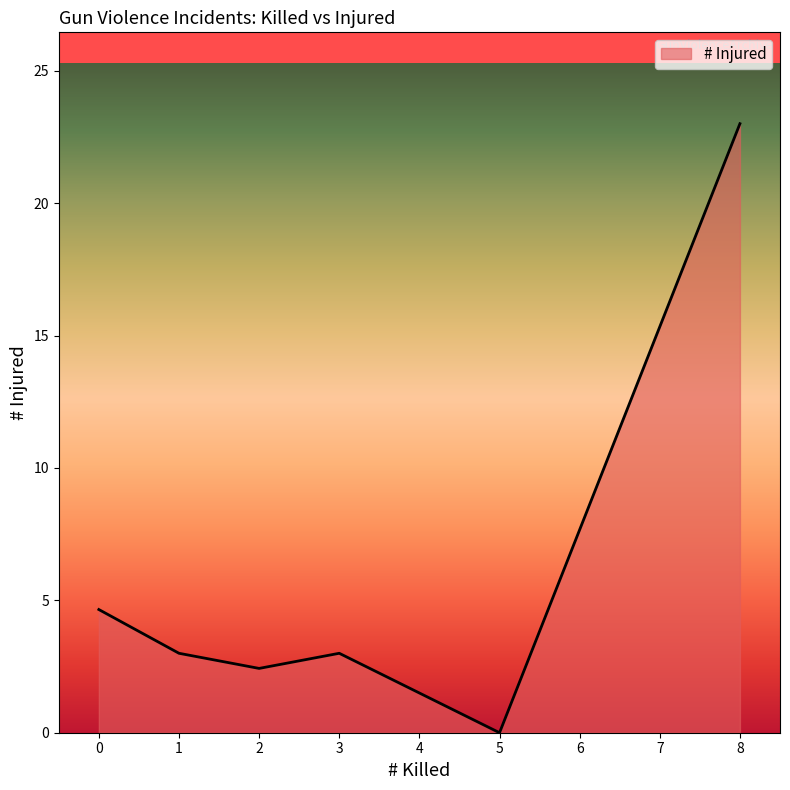

What is the sum of all values?

36.1